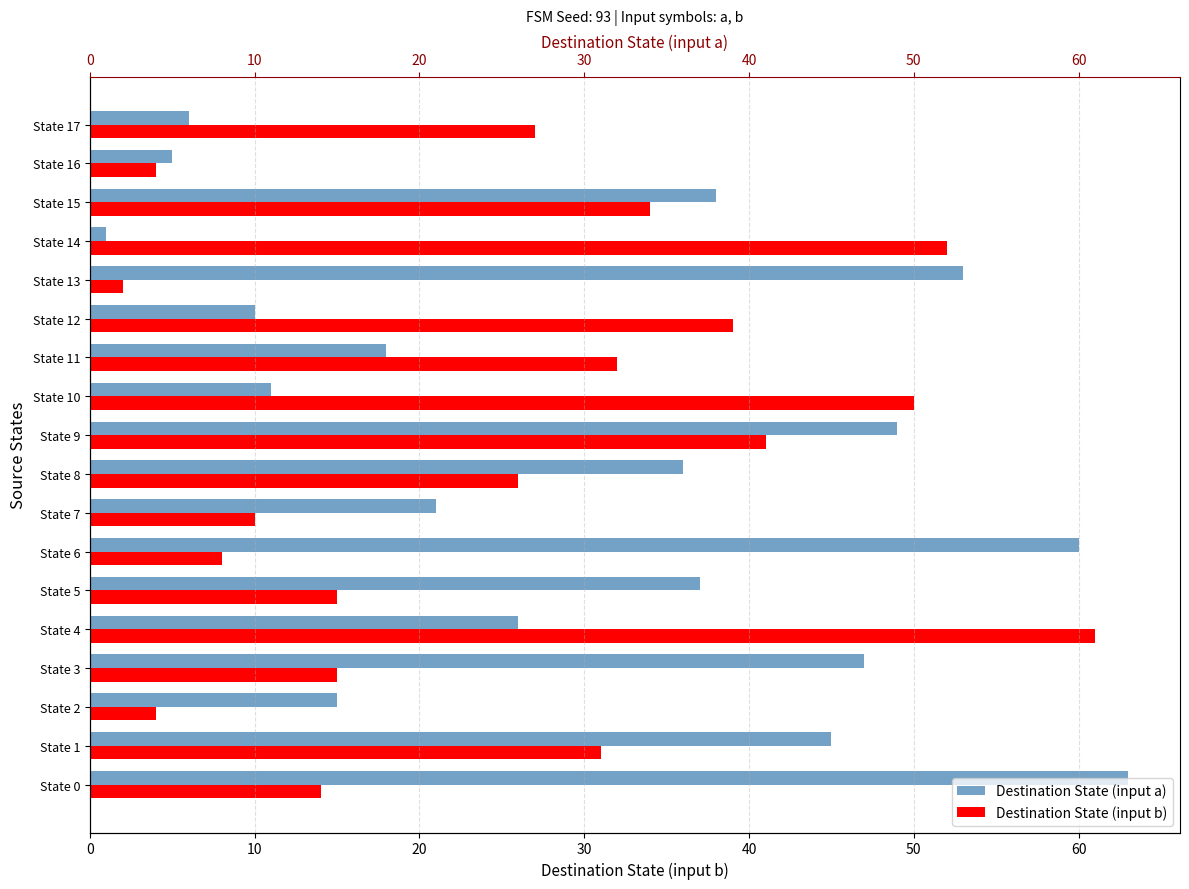

What are all the series names shown in the legend?

Destination State (input b), Destination State (input a)